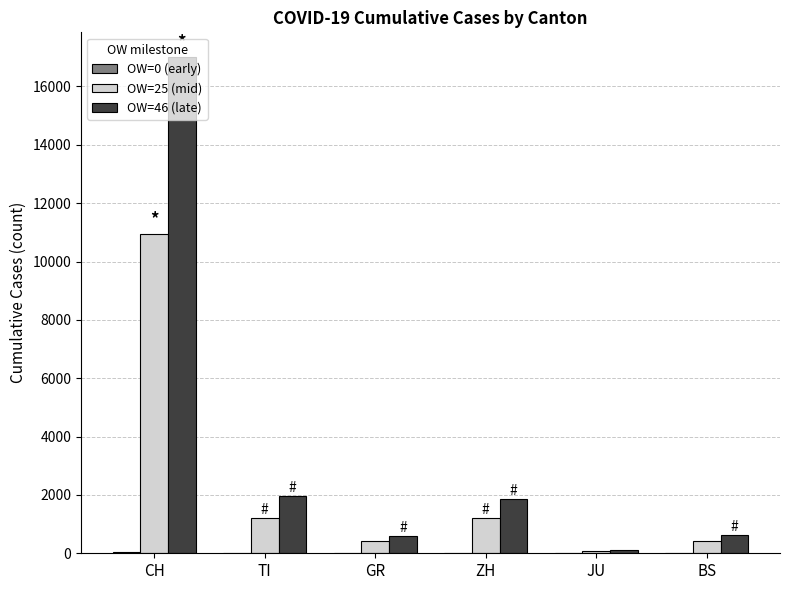

The OW=46 (late) series shows 128 at JU. True or false?

True